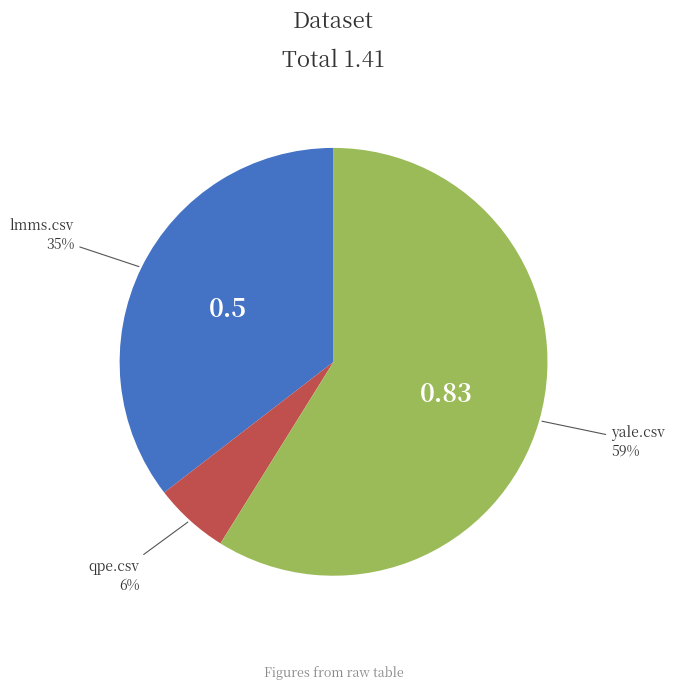

To the nearest percent, what is the average slice percentage?

33%